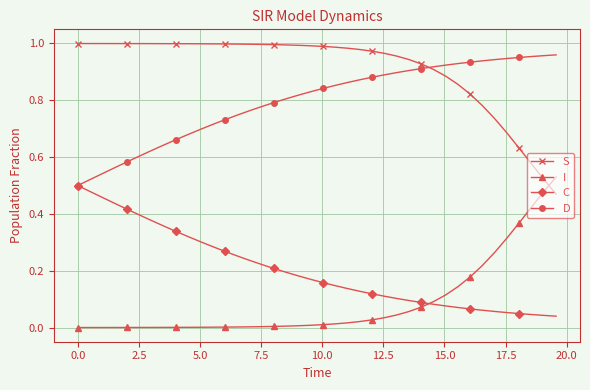

True or false: C and S cross at least once.

False